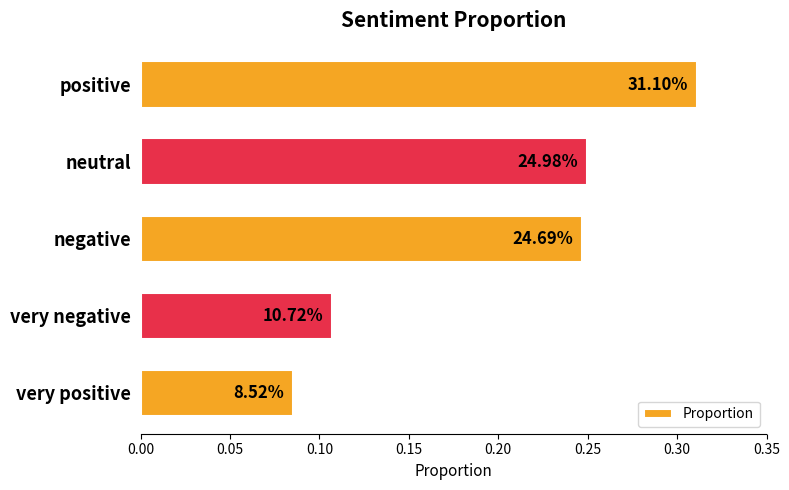

What is the average value?

0.2